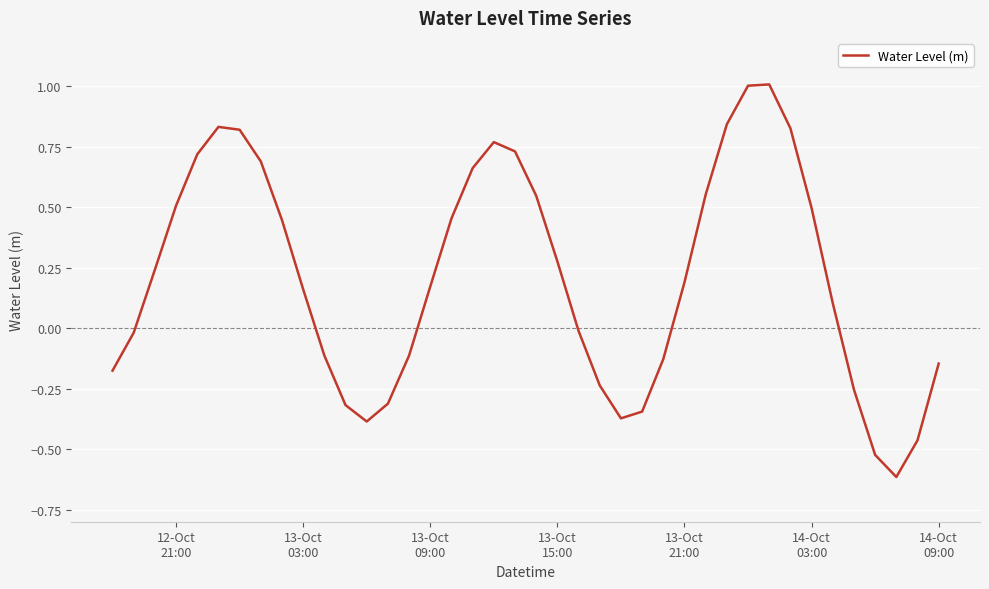

What is the maximum value shown in the chart?

1.0